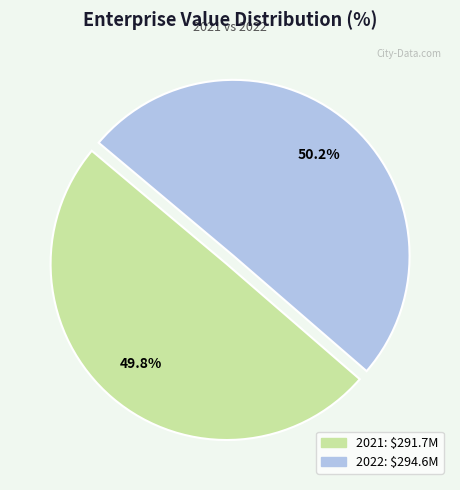

Does any single category account for the majority?

Yes